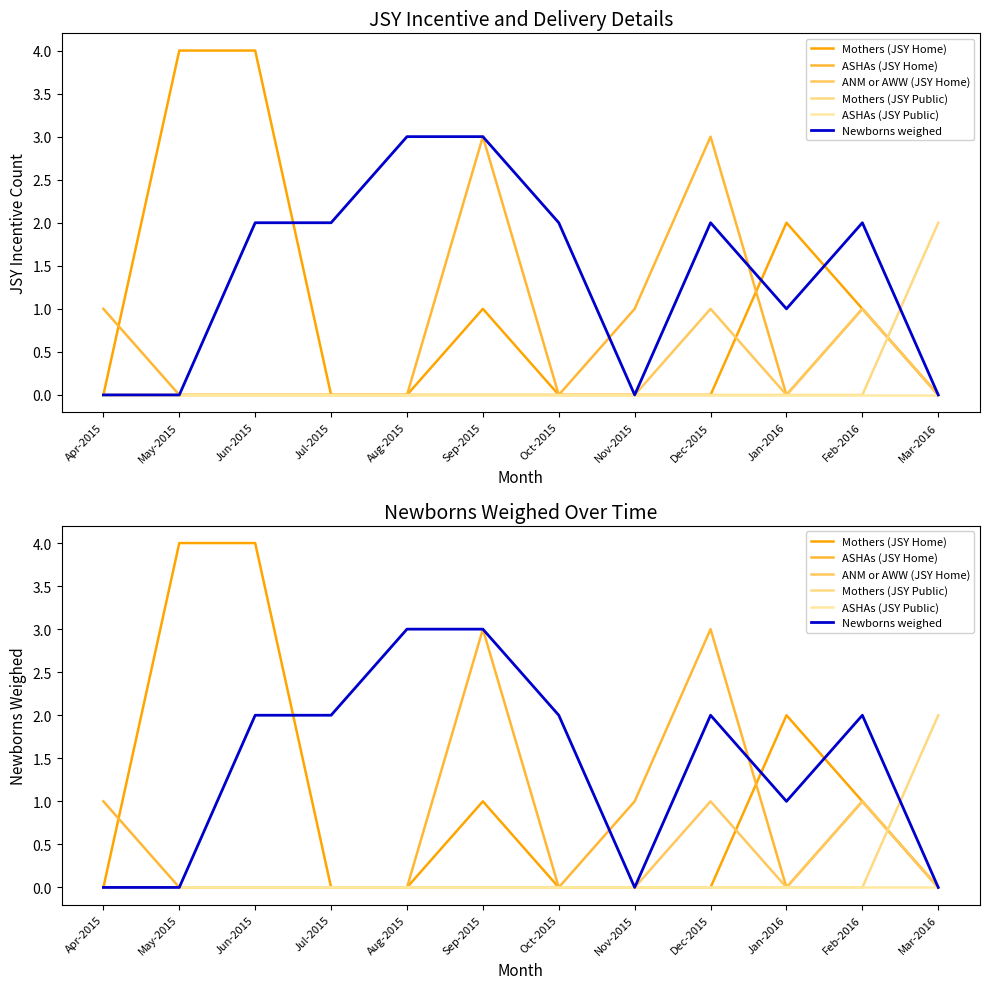

How many distinct data groups are displayed?

6